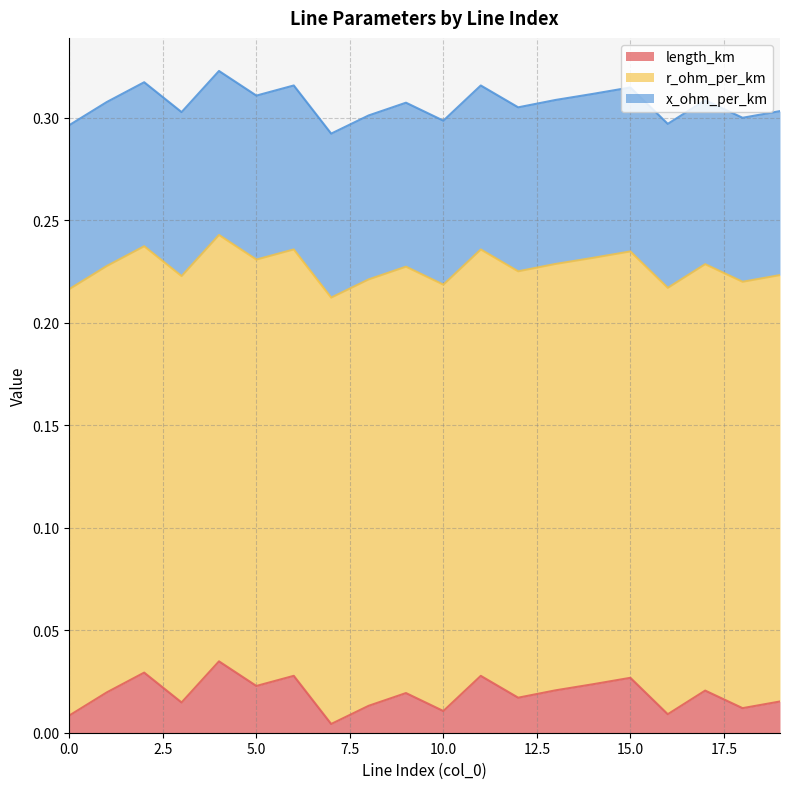

True or false: r_ohm_per_km and x_ohm_per_km cross at least once.

False